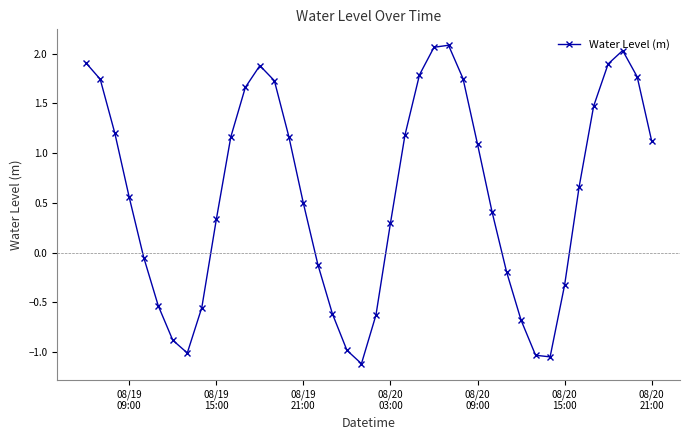

What is the maximum value shown in the chart?

2.1